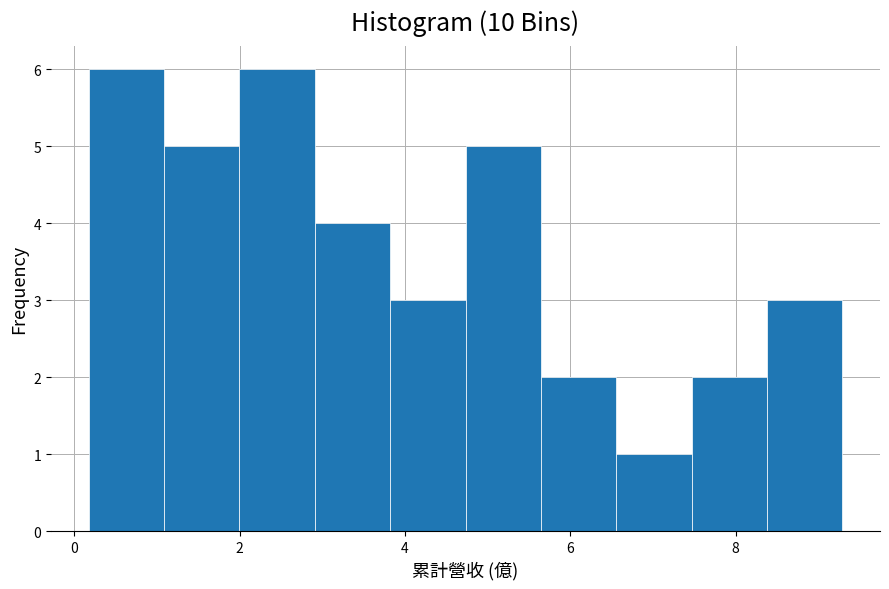

Reading left to right, transcribe this chart: for each bar, give the range it covers on the x-axis and its height. Neither the bar edges nor the heights are printed on the chart, so give them approximately, as read against the axes.

0.2 to 1.0: 6
1.0 to 2.0: 5
2.0 to 3.0: 6
3.0 to 3.8: 4
3.8 to 4.8: 3
4.8 to 5.6: 5
5.6 to 6.6: 2
6.6 to 7.4: 1
7.4 to 8.4: 2
8.4 to 9.2: 3